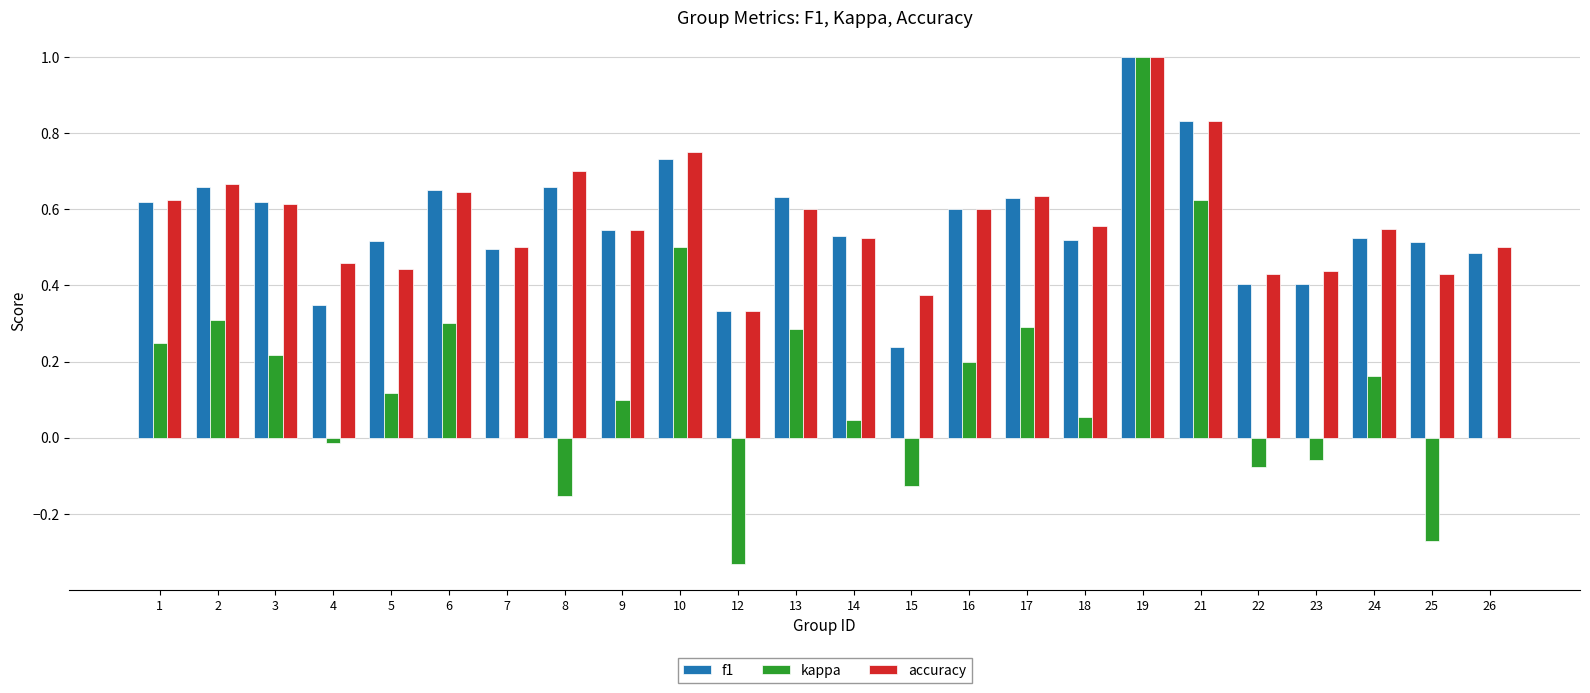

What is the highest value of the f1 series?

1.0